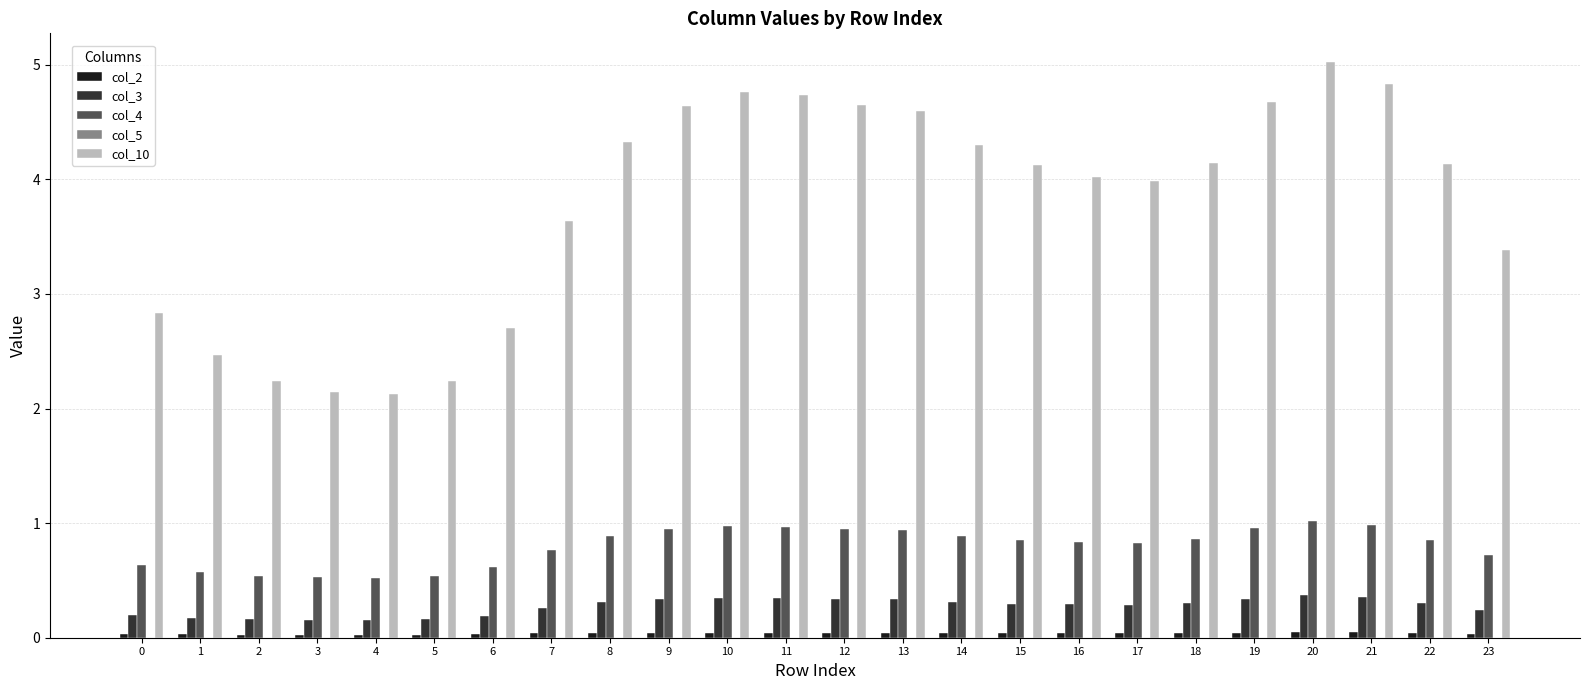

Which series has the largest range (max minus min)?

col_10